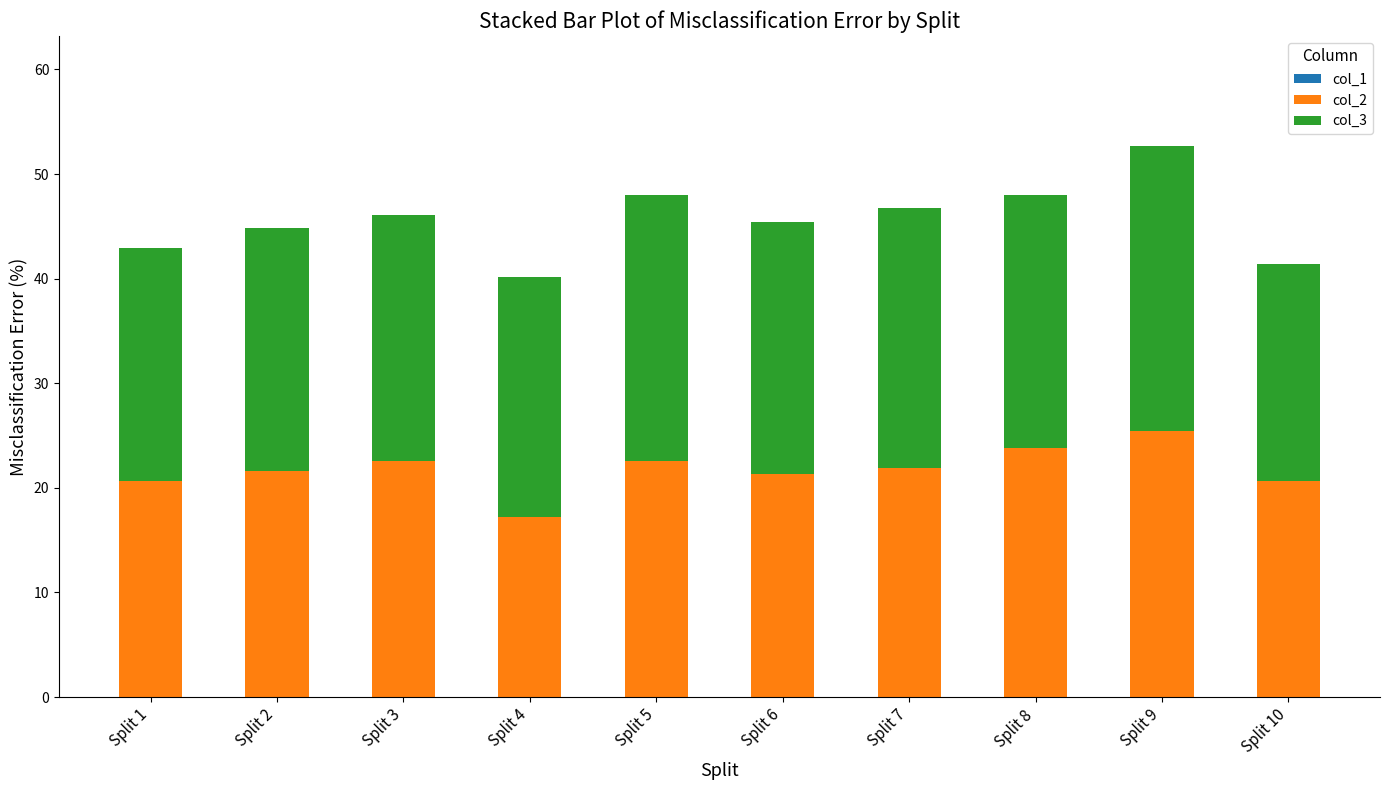

What is the approximate value of col_2 at Split 1?

20.7